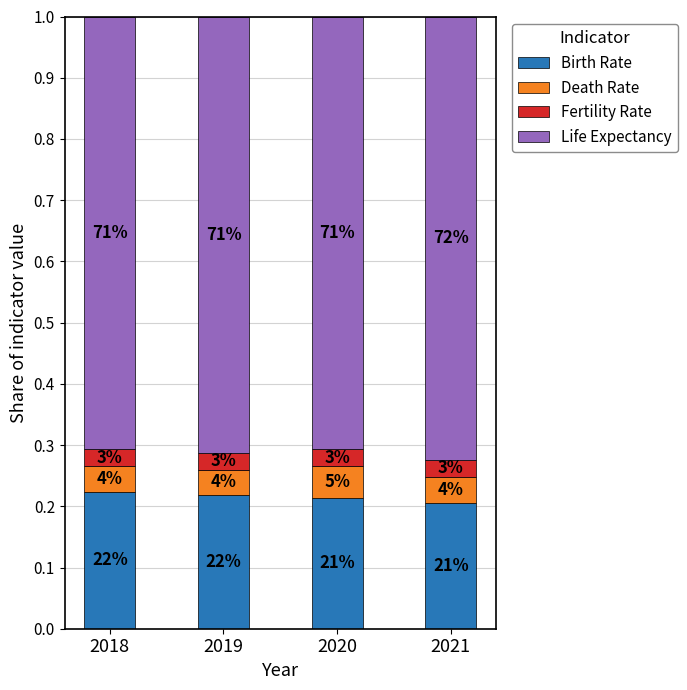

What are all the series names shown in the legend?

Birth Rate, Death Rate, Fertility Rate, Life Expectancy